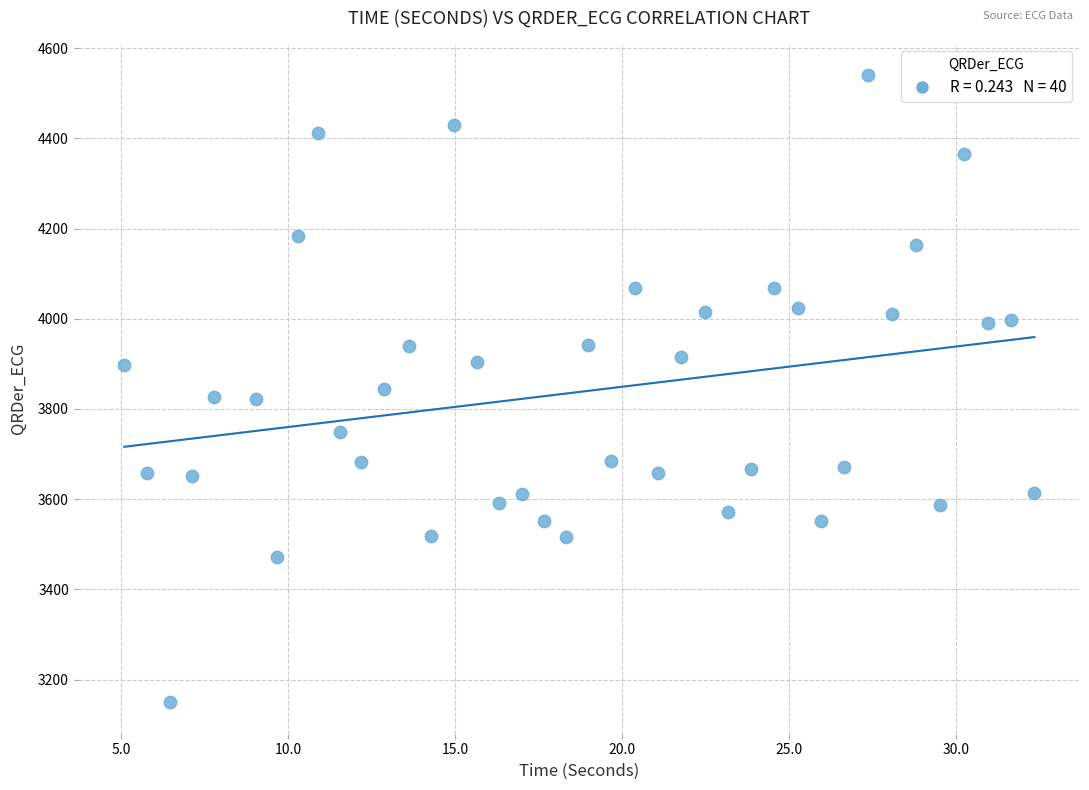

What is the range of Y values (max minus min)?

1390.9